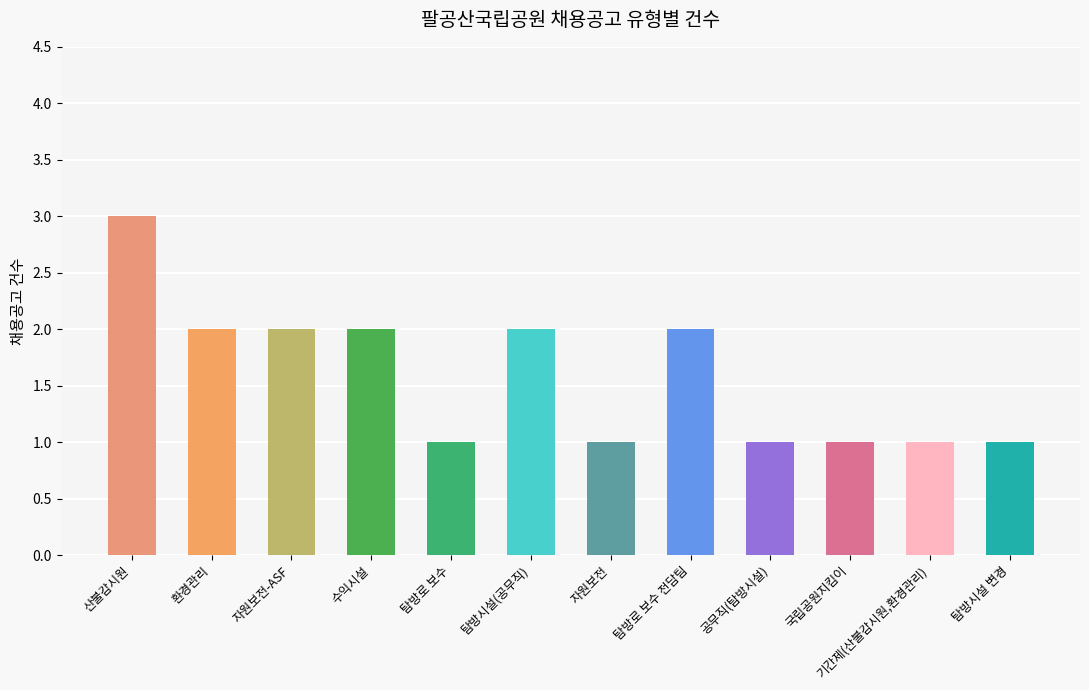

Are the bars horizontal?

No